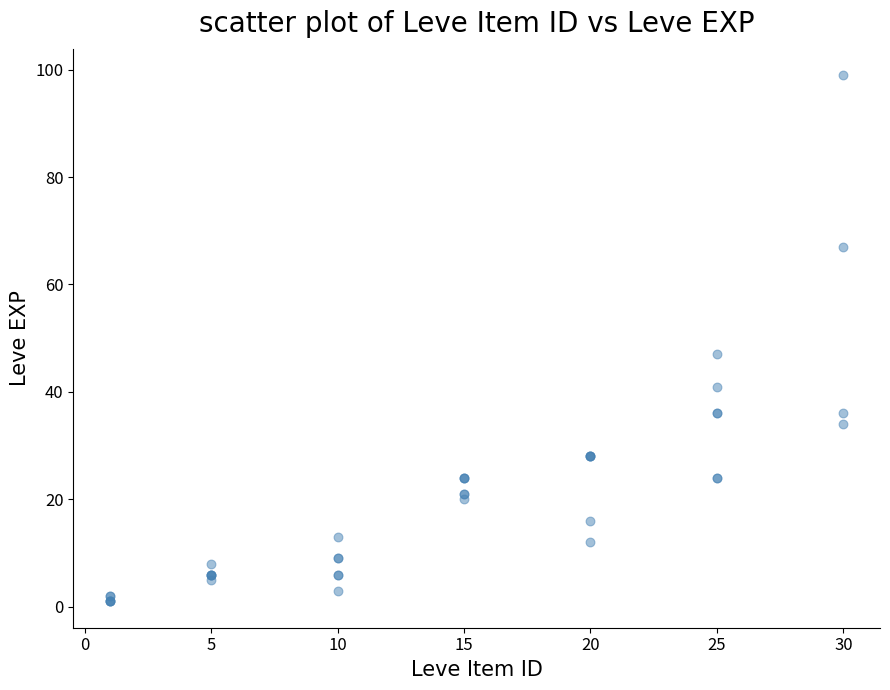

What Y value in the scatter plot is closest to 50?

47